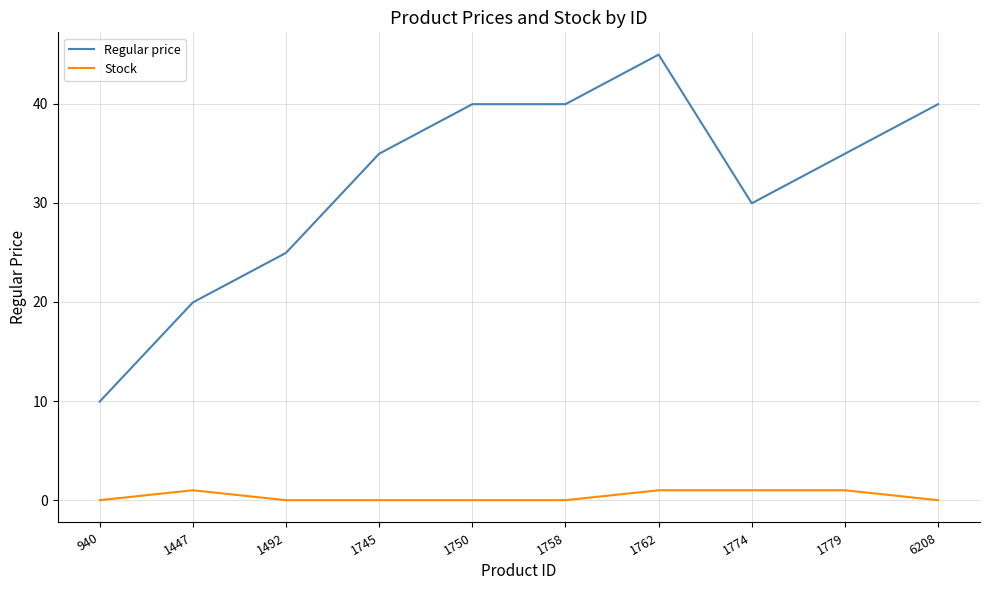

What is the maximum value for Regular price?

45.0